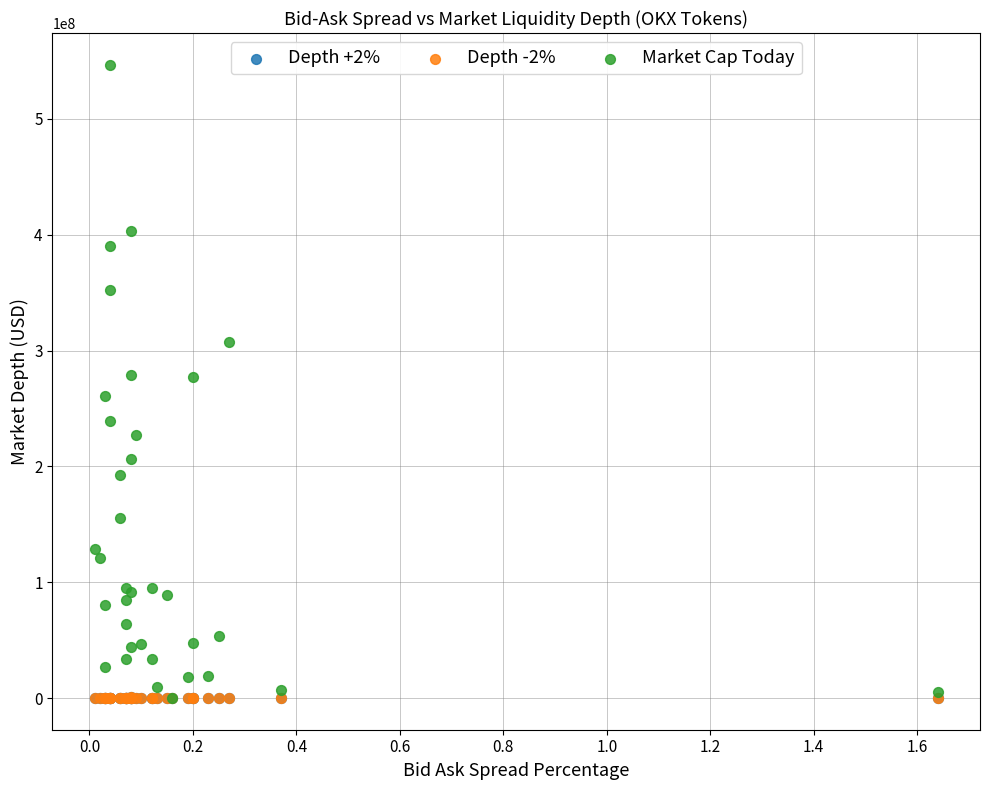

Which series has the largest Y range (max minus min)?

Market Cap Today